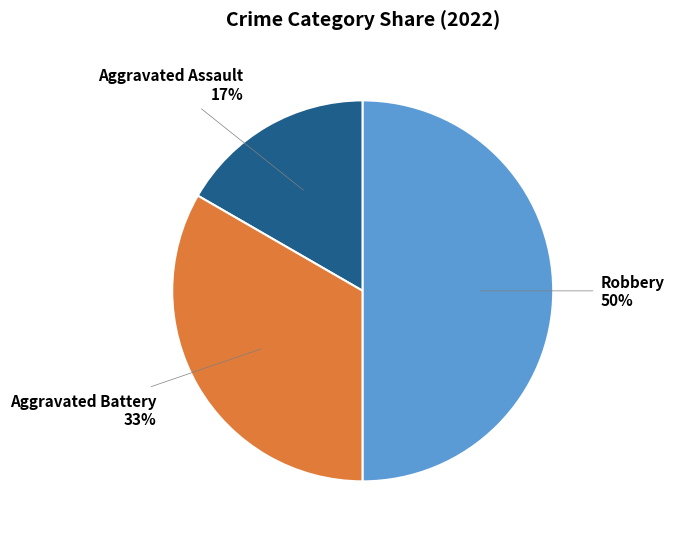

Combined, do Robbery and Aggravated Battery account for over 50%?

Yes